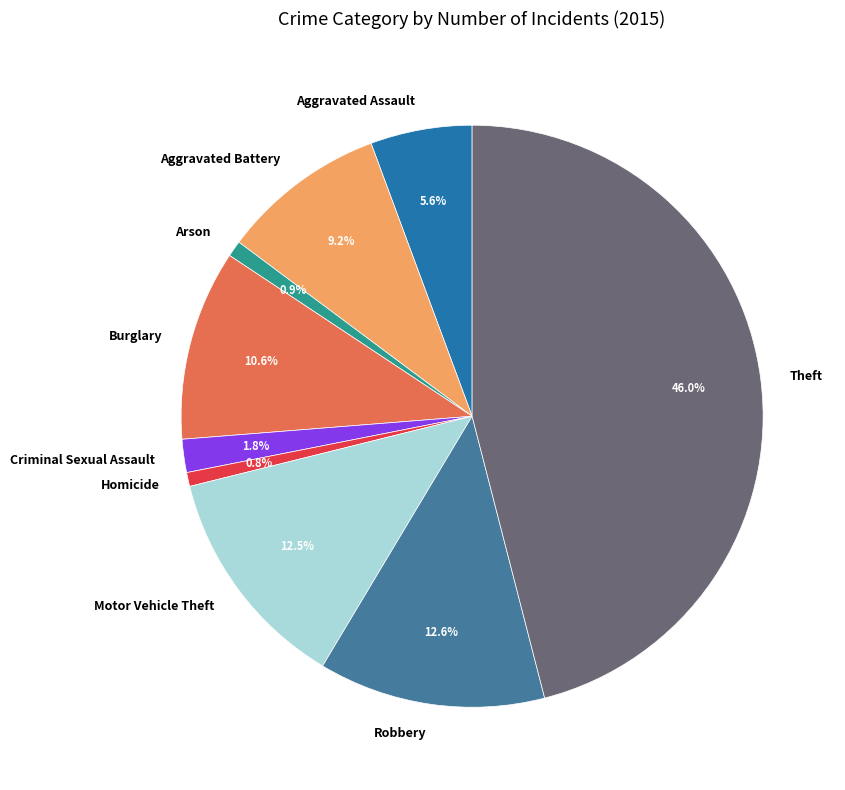

Combined, do Aggravated Battery and Homicide account for over 50%?

No